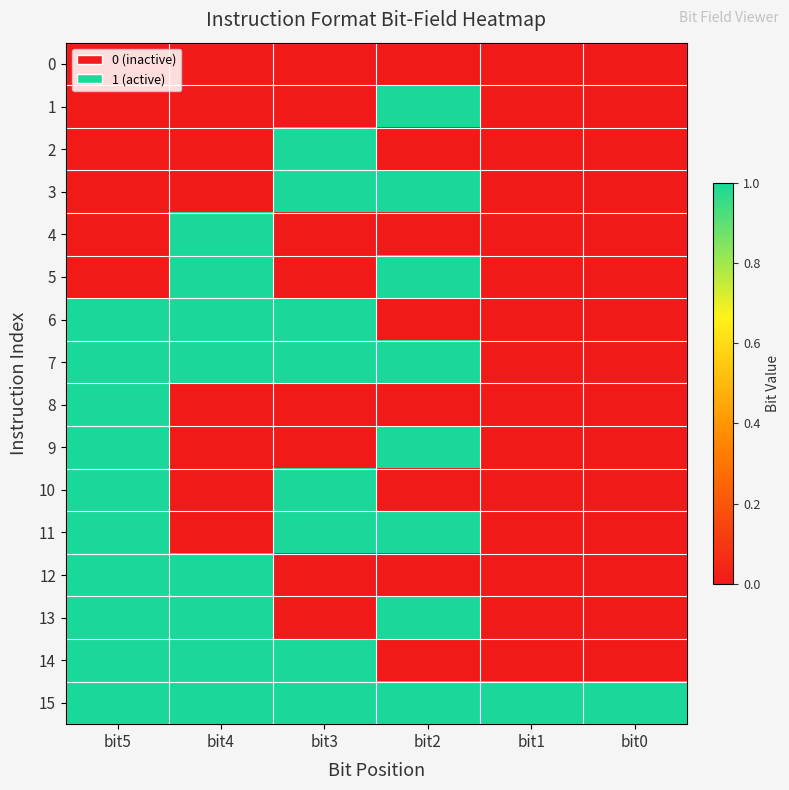

Reading left to right, what are all the values shown in this chart?

0: bit5=0	bit4=0	bit3=0	bit2=0	bit1=0	bit0=0
1: bit5=0	bit4=0	bit3=0	bit2=1	bit1=0	bit0=0
2: bit5=0	bit4=0	bit3=1	bit2=0	bit1=0	bit0=0
3: bit5=0	bit4=0	bit3=1	bit2=1	bit1=0	bit0=0
4: bit5=0	bit4=1	bit3=0	bit2=0	bit1=0	bit0=0
5: bit5=0	bit4=1	bit3=0	bit2=1	bit1=0	bit0=0
6: bit5=1	bit4=1	bit3=1	bit2=0	bit1=0	bit0=0
7: bit5=1	bit4=1	bit3=1	bit2=1	bit1=0	bit0=0
8: bit5=1	bit4=0	bit3=0	bit2=0	bit1=0	bit0=0
9: bit5=1	bit4=0	bit3=0	bit2=1	bit1=0	bit0=0
10: bit5=1	bit4=0	bit3=1	bit2=0	bit1=0	bit0=0
11: bit5=1	bit4=0	bit3=1	bit2=1	bit1=0	bit0=0
12: bit5=1	bit4=1	bit3=0	bit2=0	bit1=0	bit0=0
13: bit5=1	bit4=1	bit3=0	bit2=1	bit1=0	bit0=0
14: bit5=1	bit4=1	bit3=1	bit2=0	bit1=0	bit0=0
15: bit5=1	bit4=1	bit3=1	bit2=1	bit1=1	bit0=1